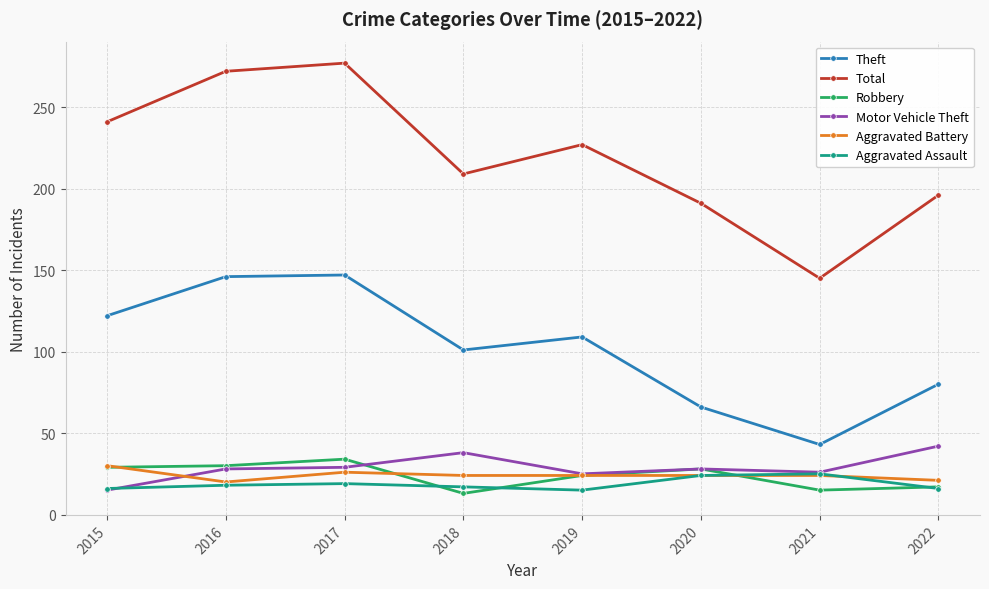

What is the value of the Total point at the 3rd from the left?

277